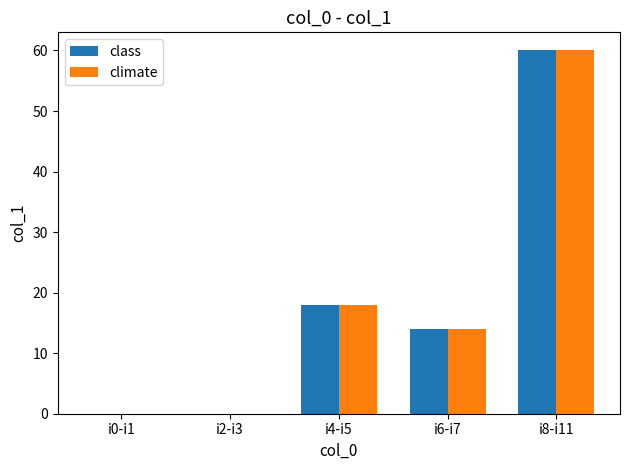

Reading right to left, transcribe all the data shown in this chart.

class: 60	14	18	0	0
climate: 60	14	18	0	0